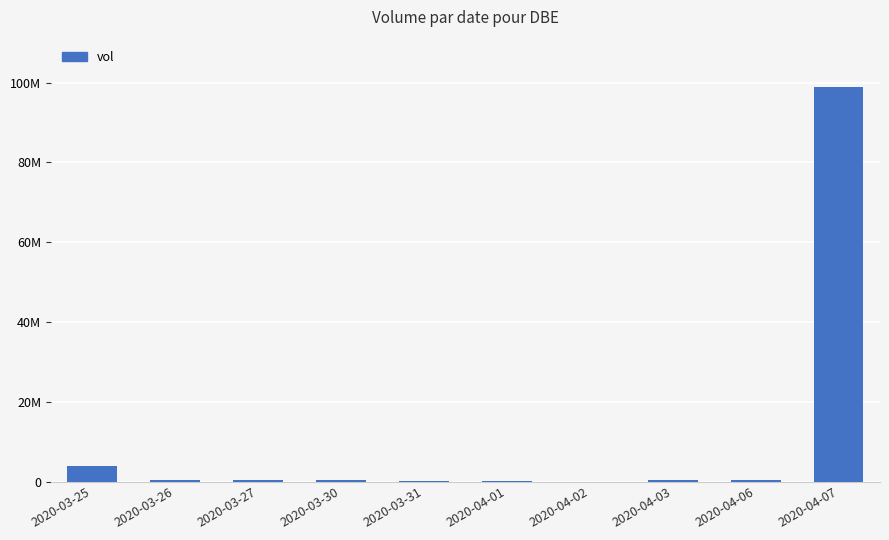

The chart shows a value of 325000 at 2020-03-26. True or false?

True